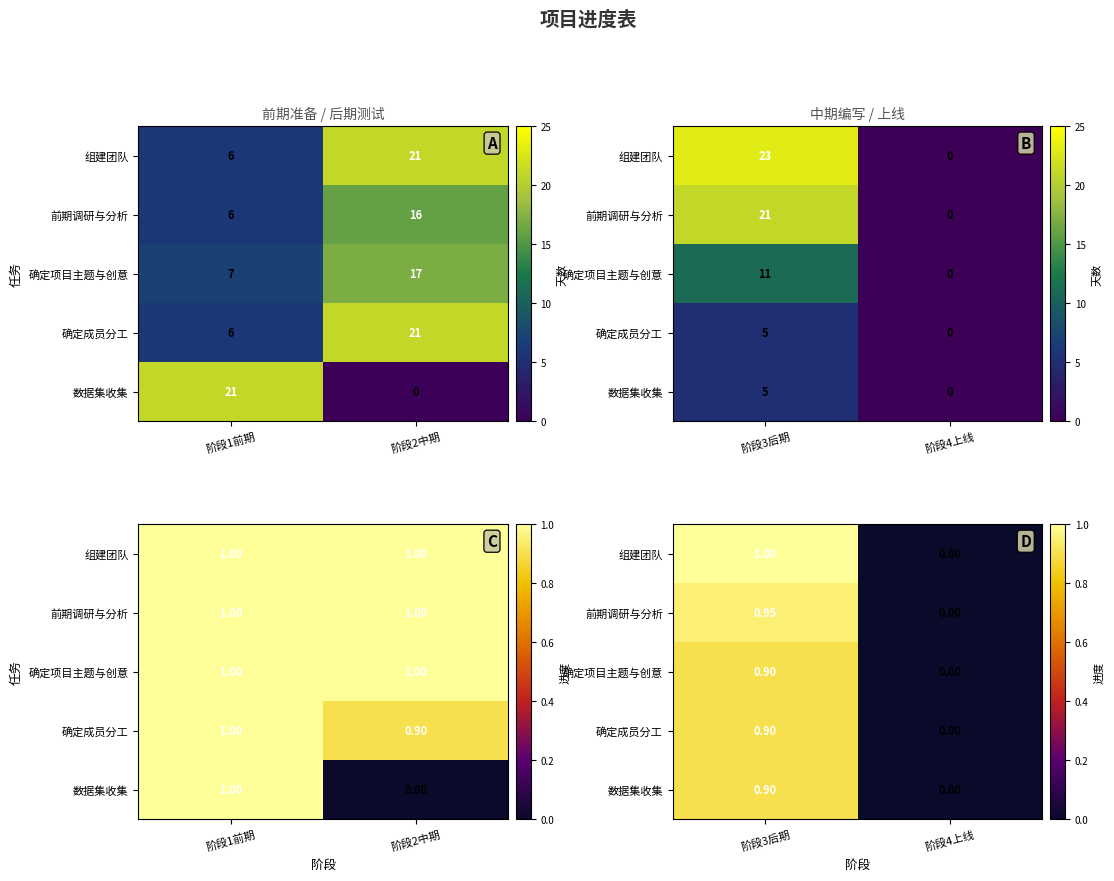

Between 阶段3后期 and 阶段4上线, which is larger?

阶段3后期